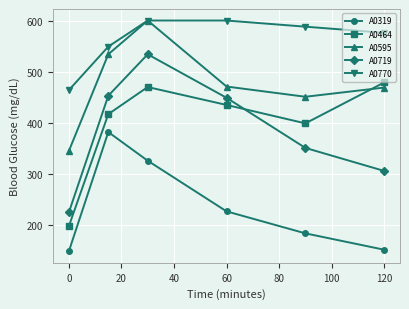

Which series has the widest spread of values?

A0719